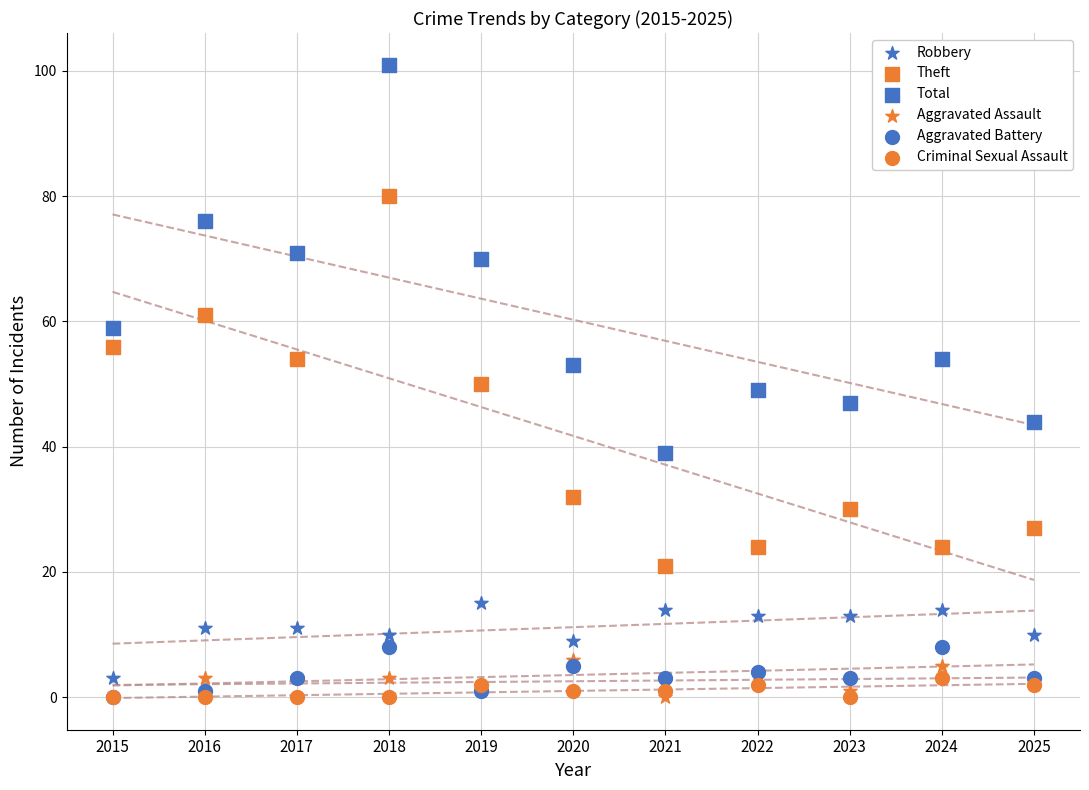

What are all the series names shown in the legend?

Robbery, Theft, Total, Aggravated Assault, Aggravated Battery, Criminal Sexual Assault